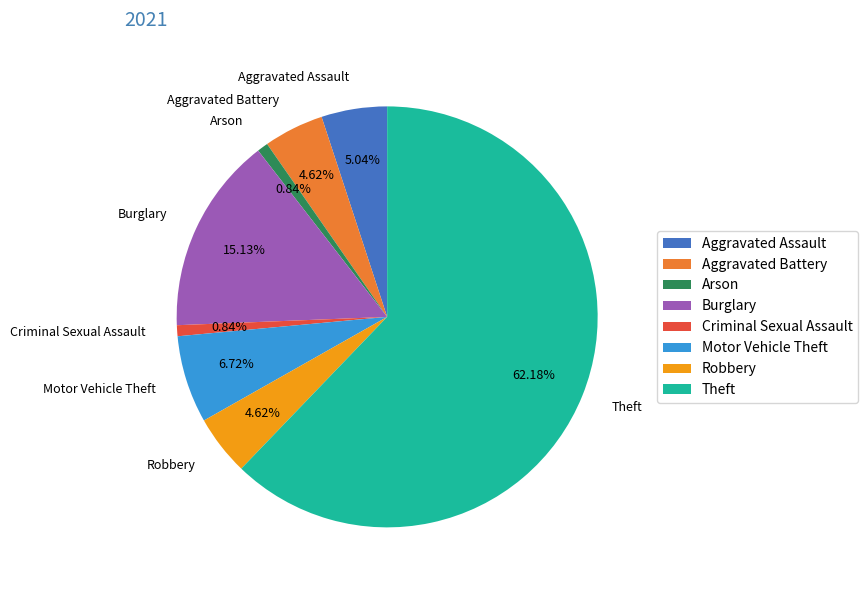

Is there any slice that represents more than half of the pie?

Yes